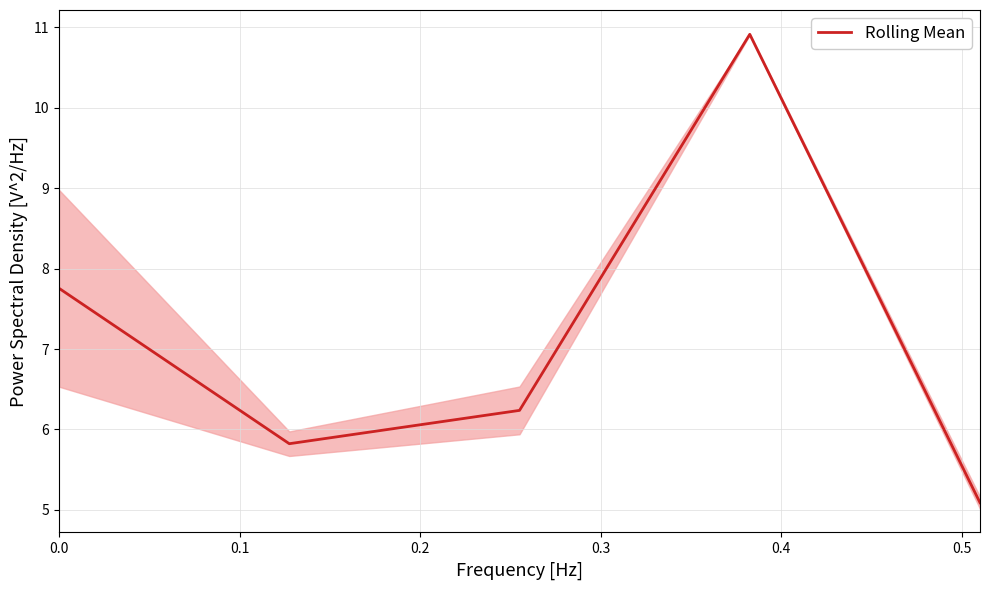

How many data points are above 6?

3